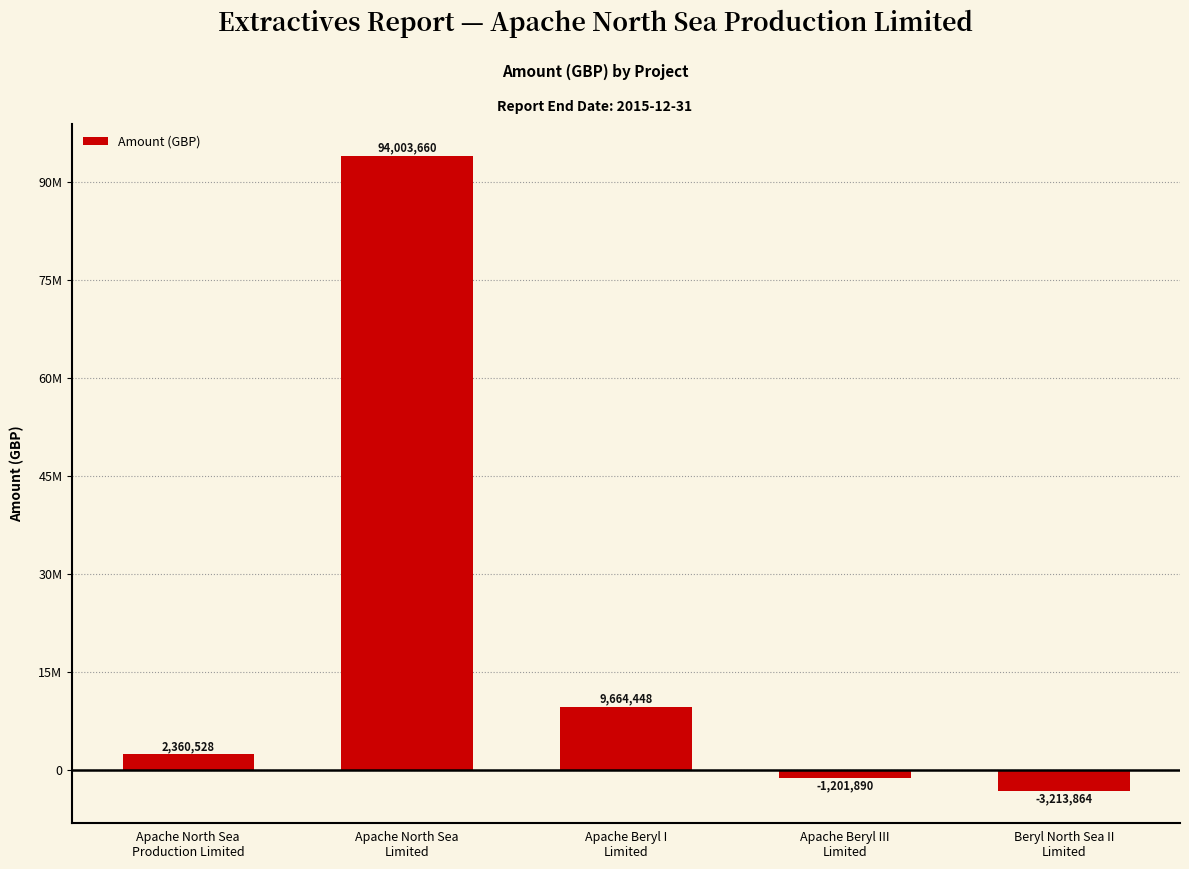

Rank the categories by value from lowest to highest.

Beryl North Sea II
Limited, Apache Beryl III
Limited, Apache North Sea
Production Limited, Apache Beryl I
Limited, Apache North Sea
Limited